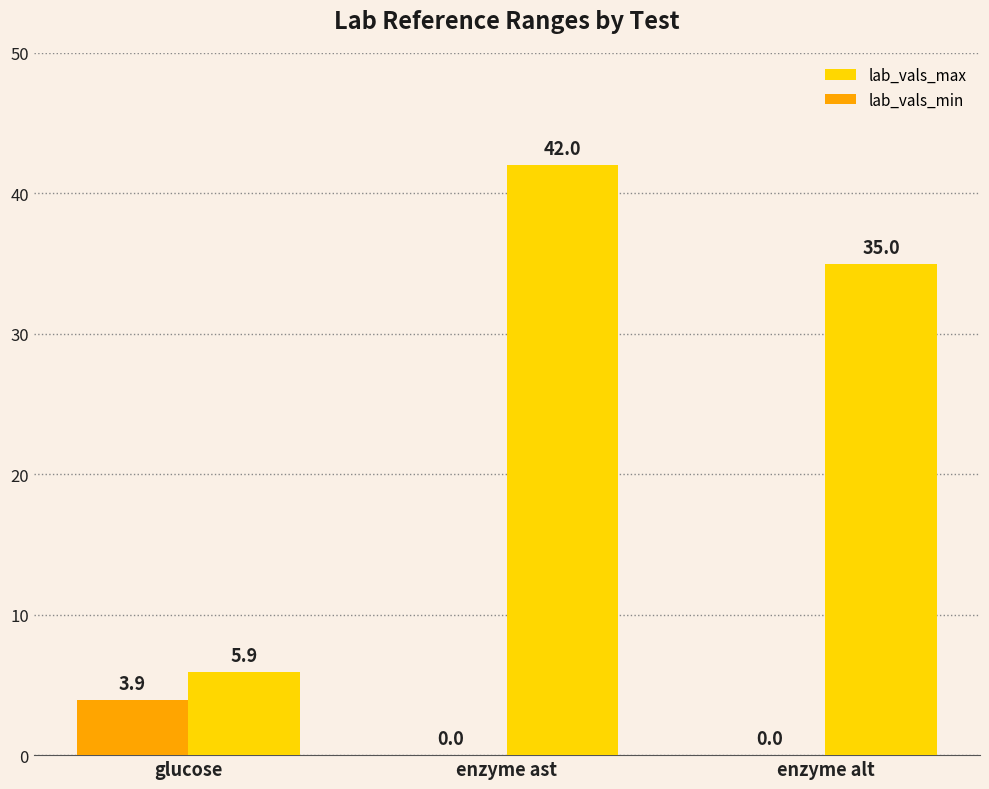

Between glucose and enzyme alt, which series saw the biggest shift?

lab_vals_max